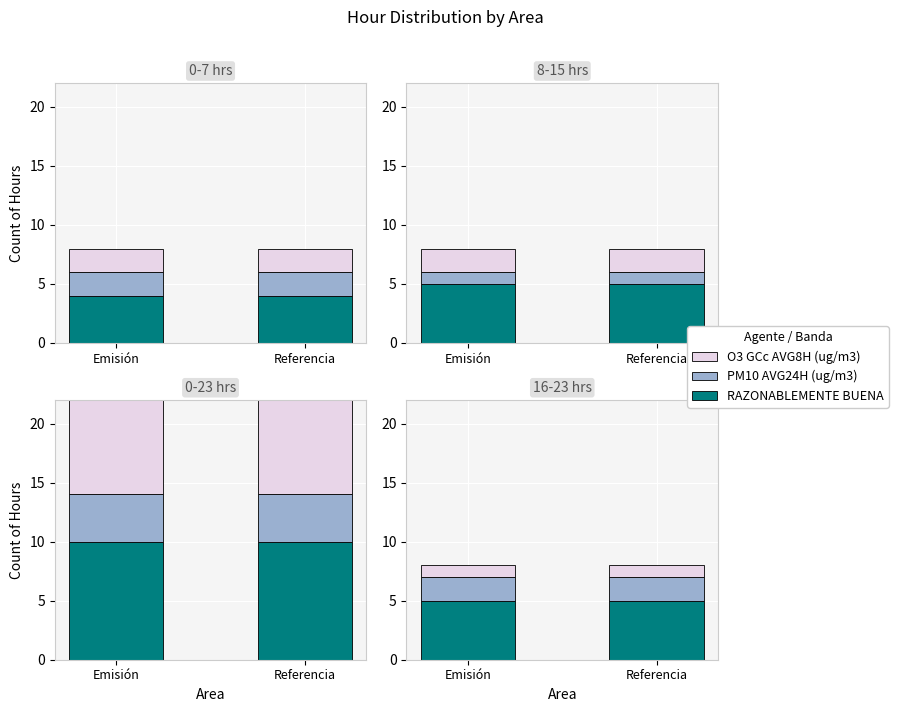

Which has a higher value, Emisión or Referencia?

Emisión